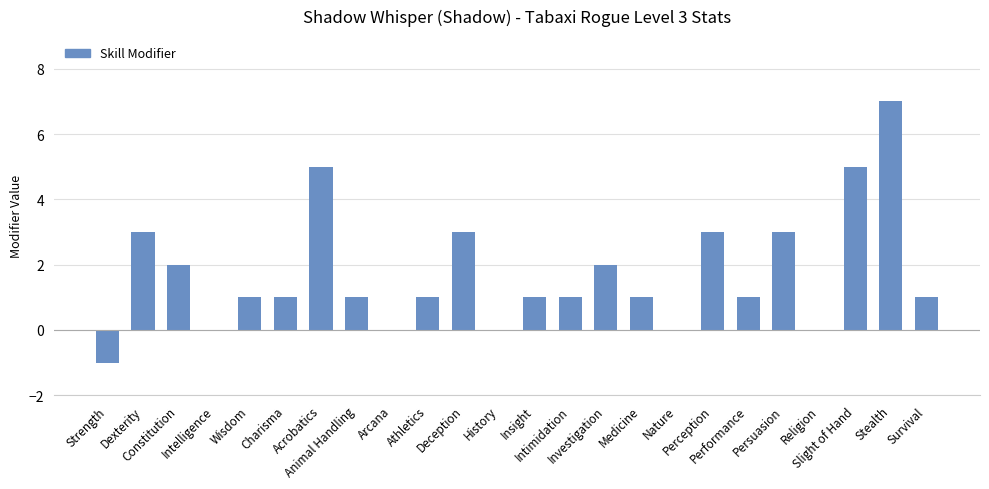

What is the greatest value displayed?

7